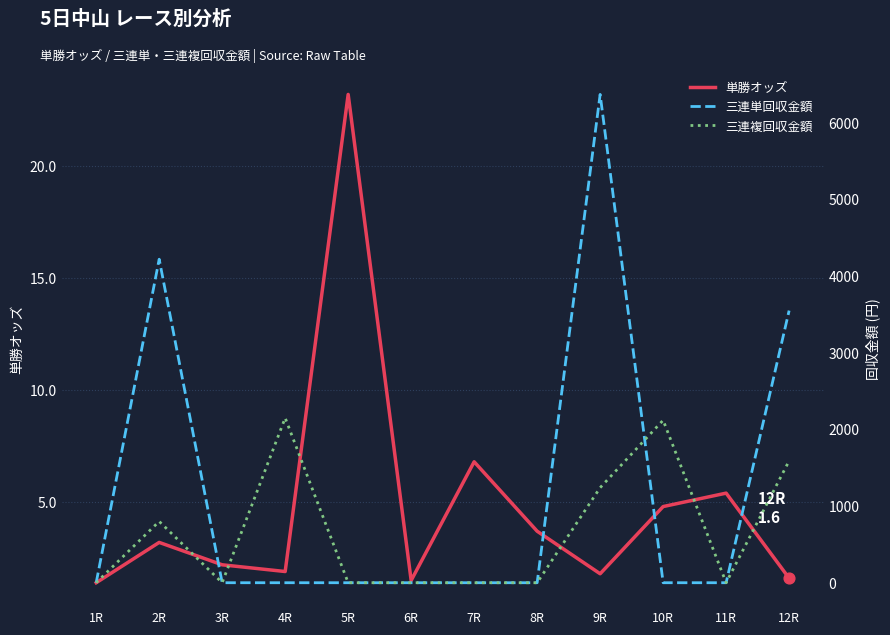

Which series contains the highest Y value?

三連単回収金額